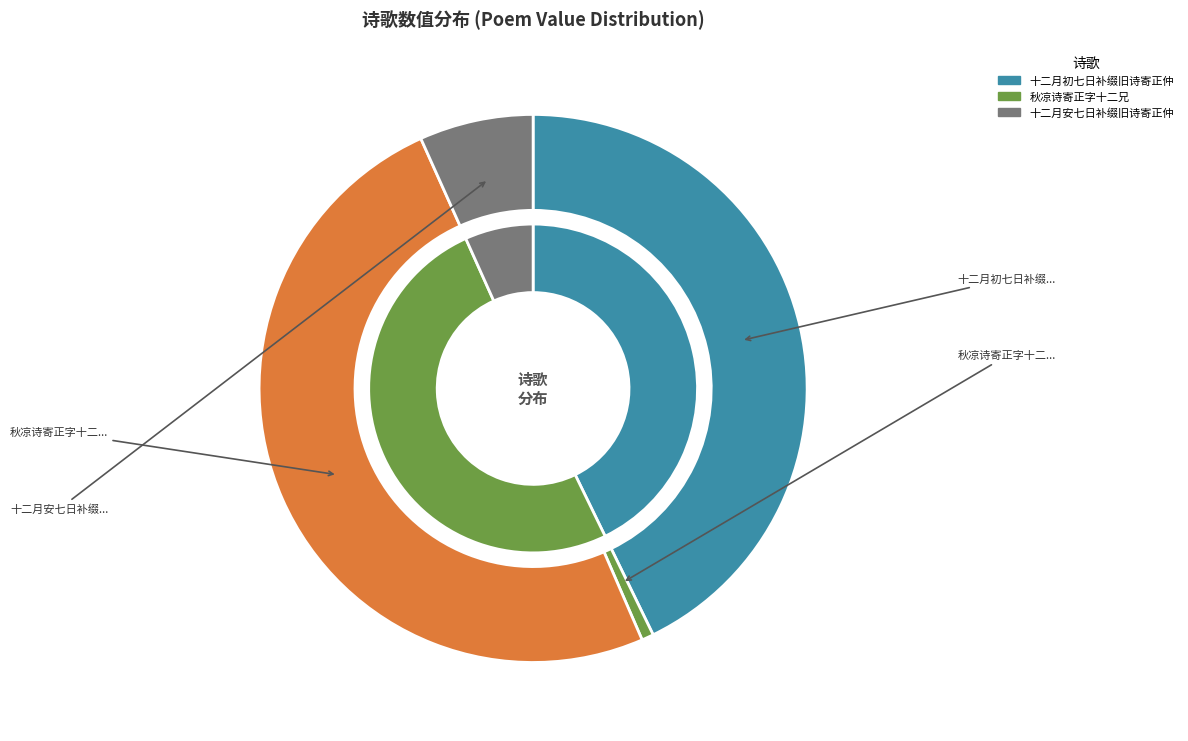

Rank the categories by value from lowest to highest.

秋凉诗寄正字十二兄, 十二月安七日补缀旧诗寄正仲, 十二月初七日补缀旧诗寄正仲, 秋凉诗寄正字十二兄